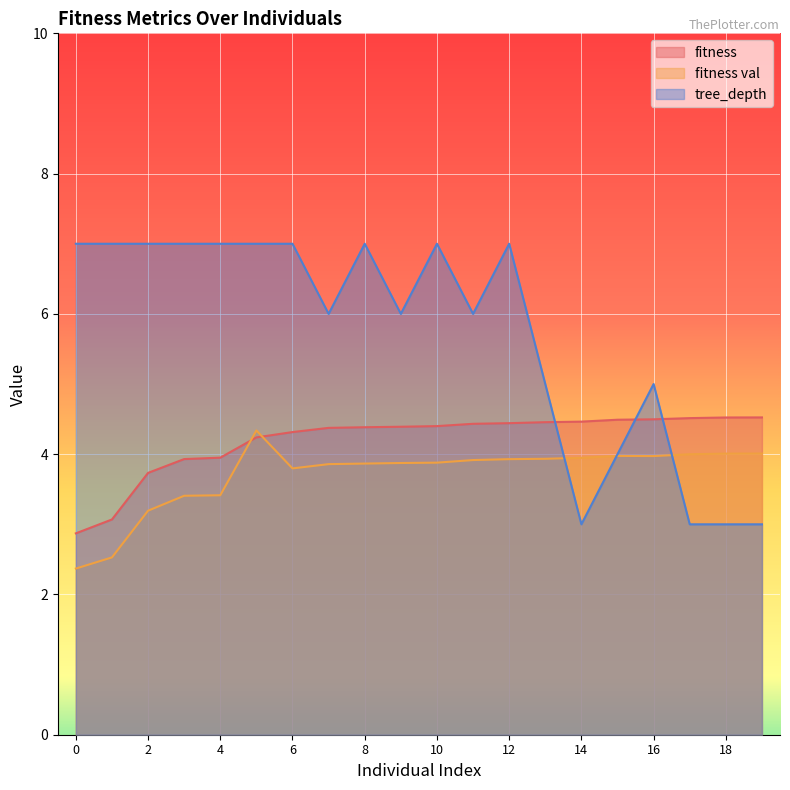

What value does the tree_depth series have at 15?

4.0